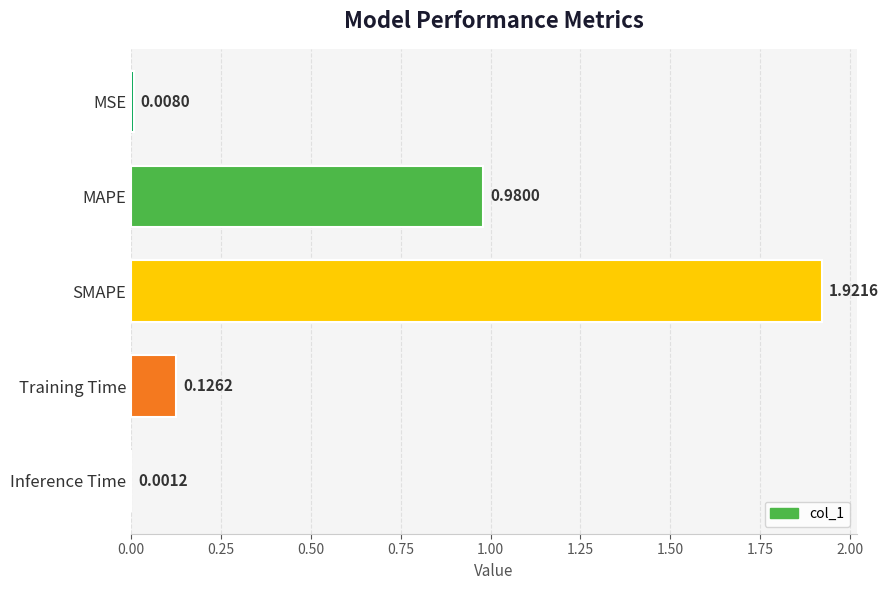

Which has a higher value, SMAPE or Training Time?

SMAPE